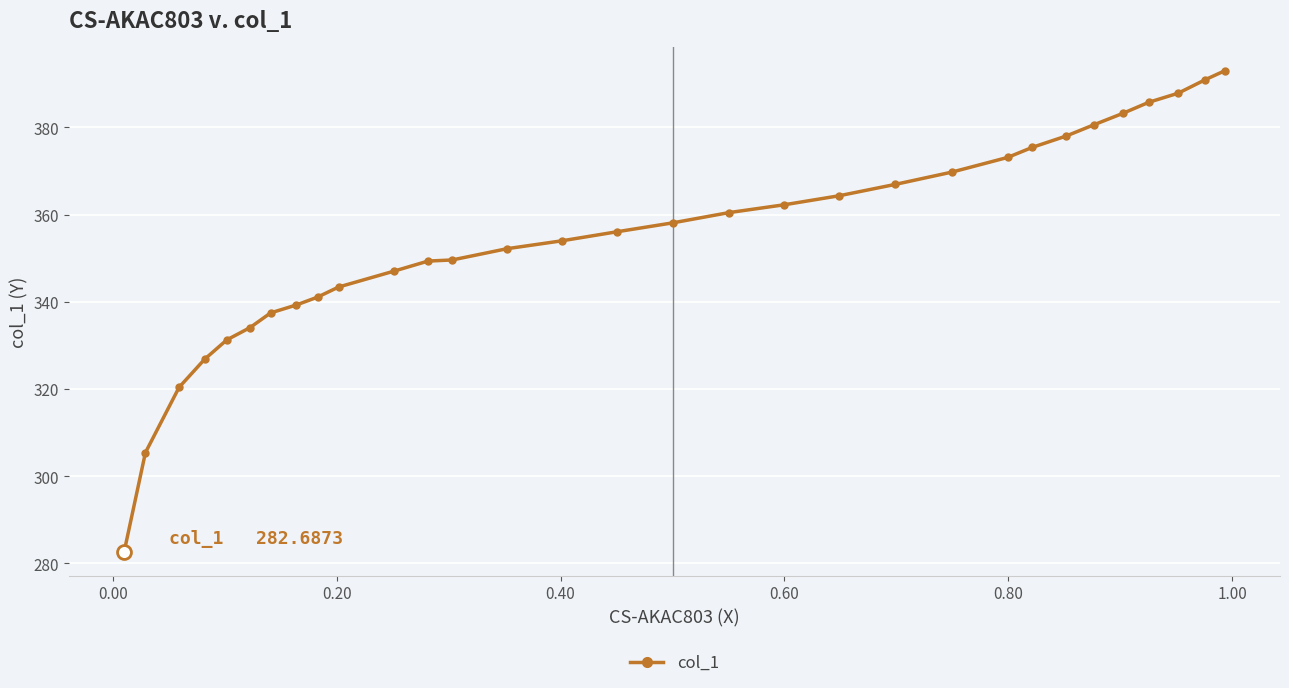

What is the average value?

354.8